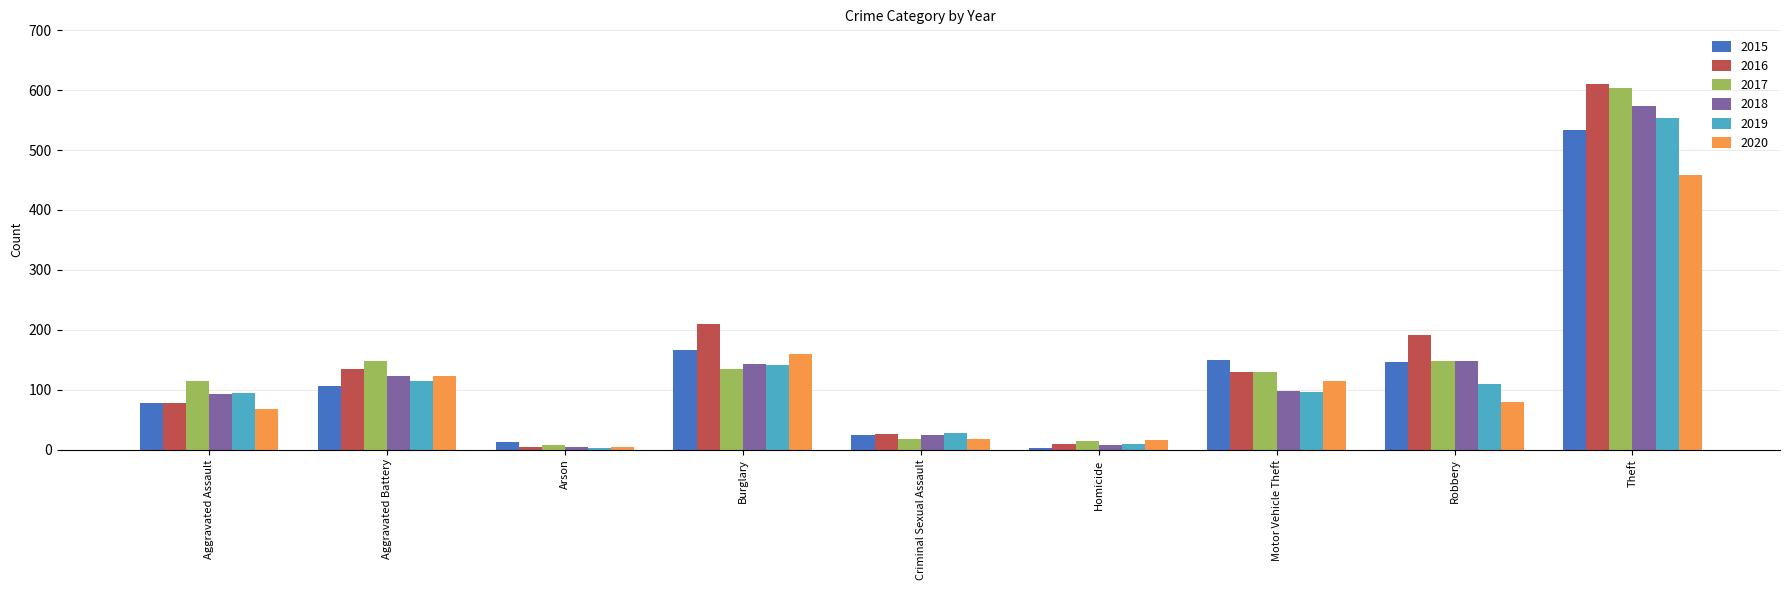

What are all the series names shown in the legend?

2015, 2016, 2017, 2018, 2019, 2020